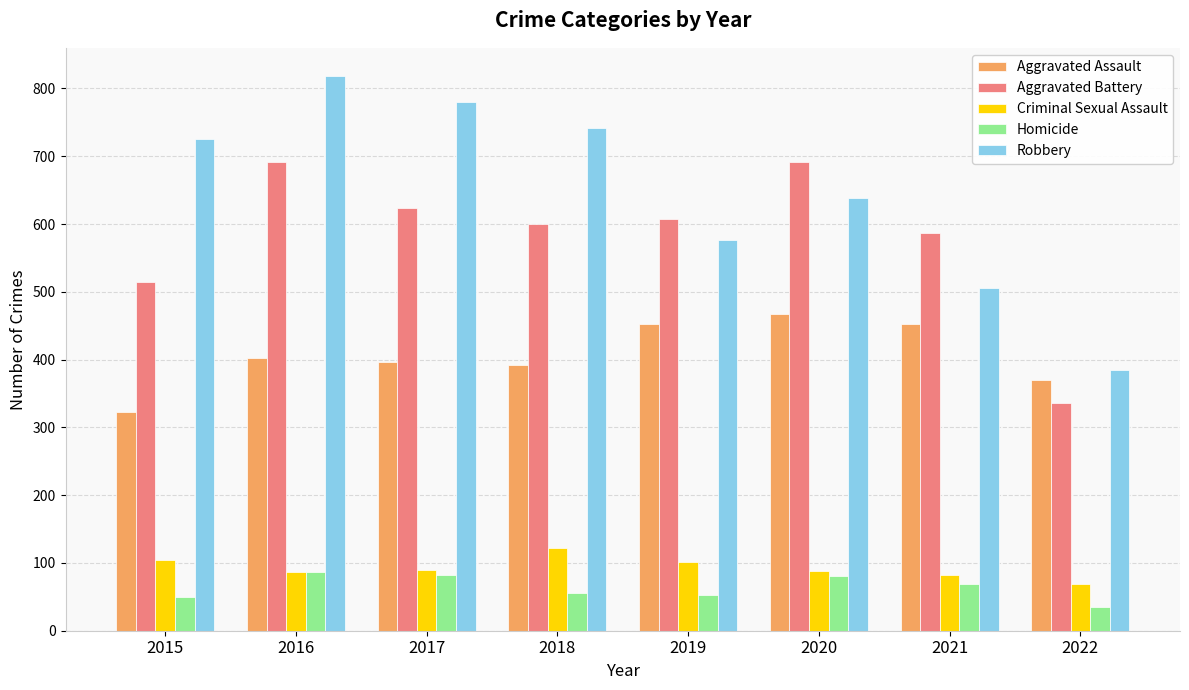

Count the number of categories in the chart.

8